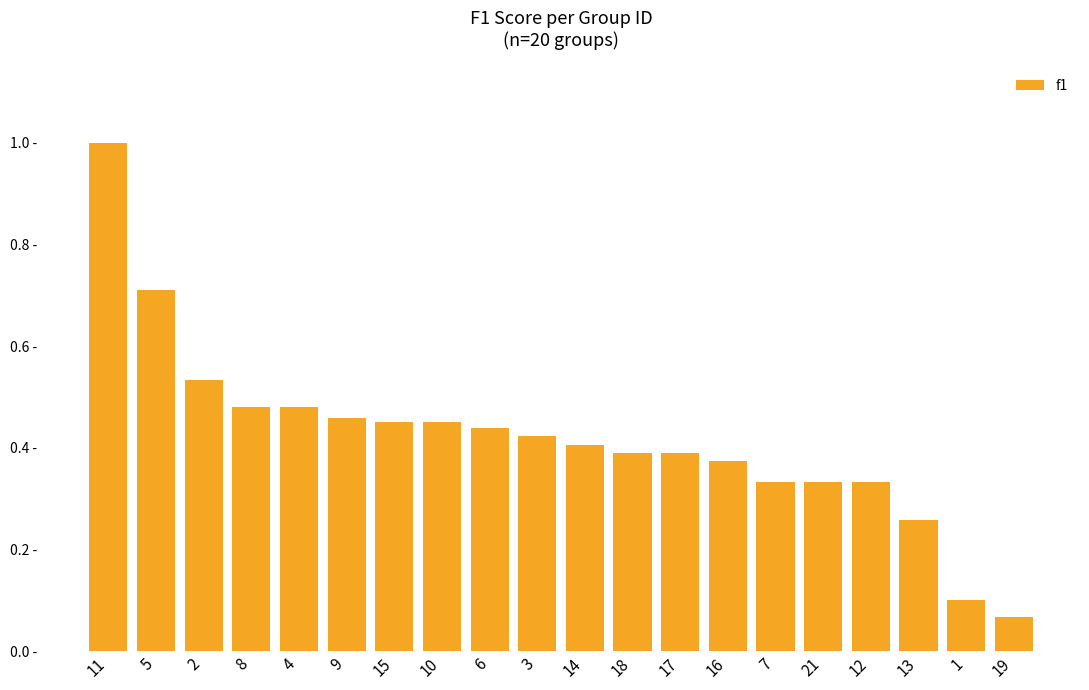

What is the average value?

0.4